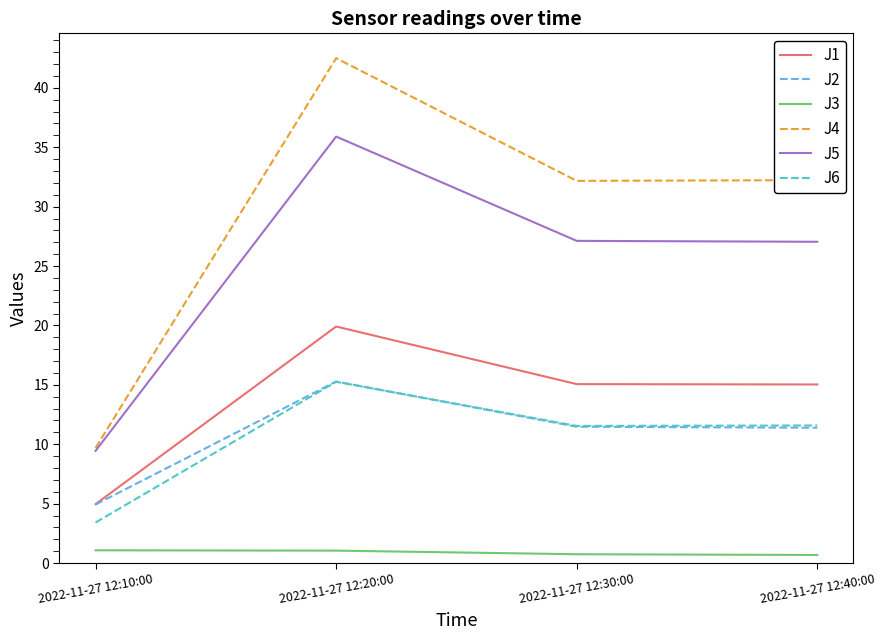

What is the total value across all series at 2022-11-27 12:20:00?

129.9